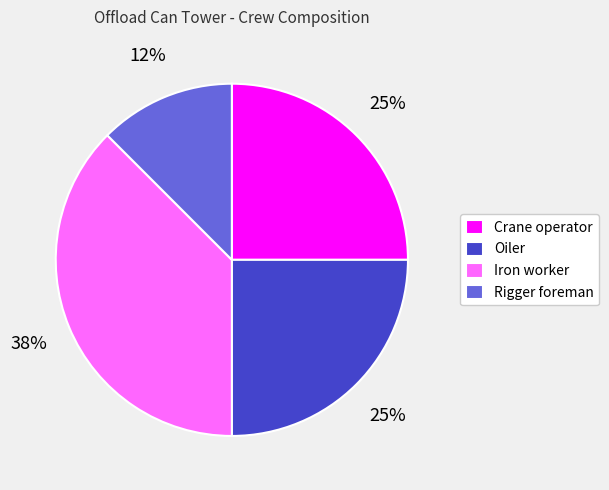

Do Oiler and Iron worker together represent more than half of the pie?

Yes